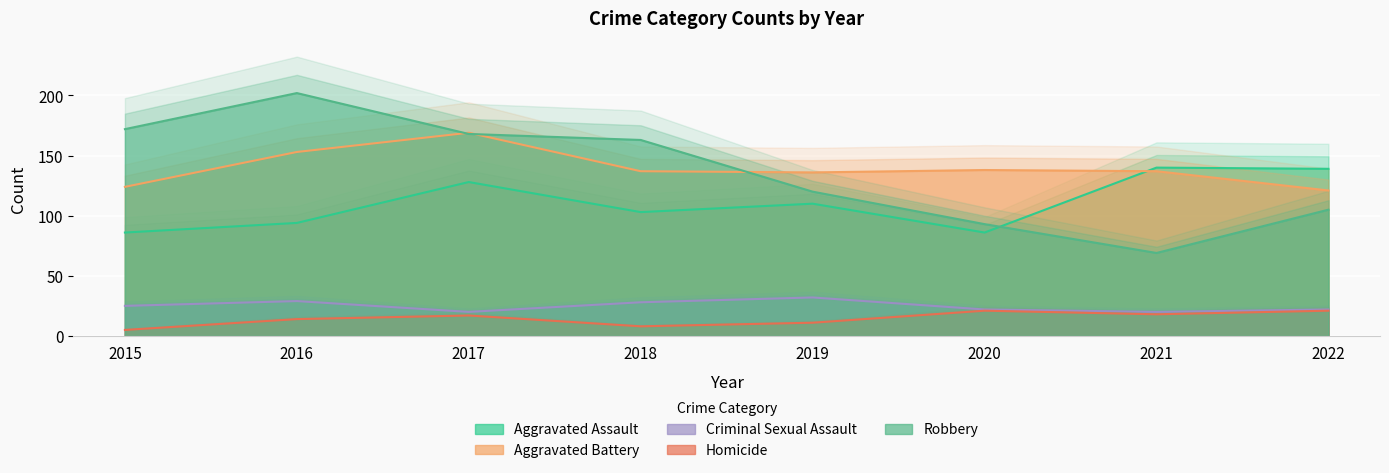

Where do Robbery and Aggravated Battery first cross each other?

2016 and 2017